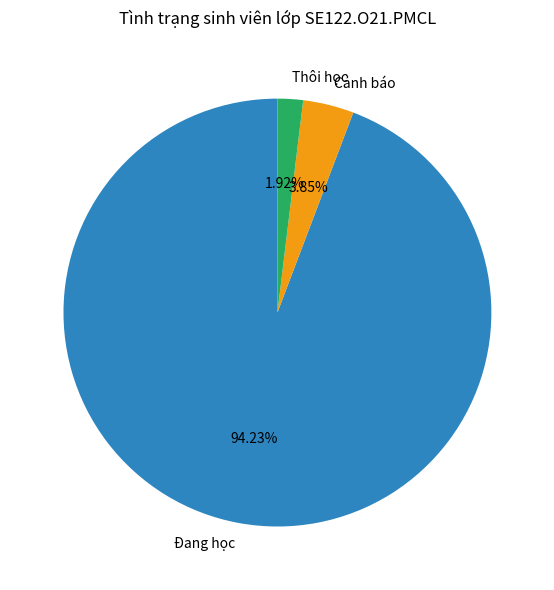

What is the smallest slice in the pie chart?

Thôi học